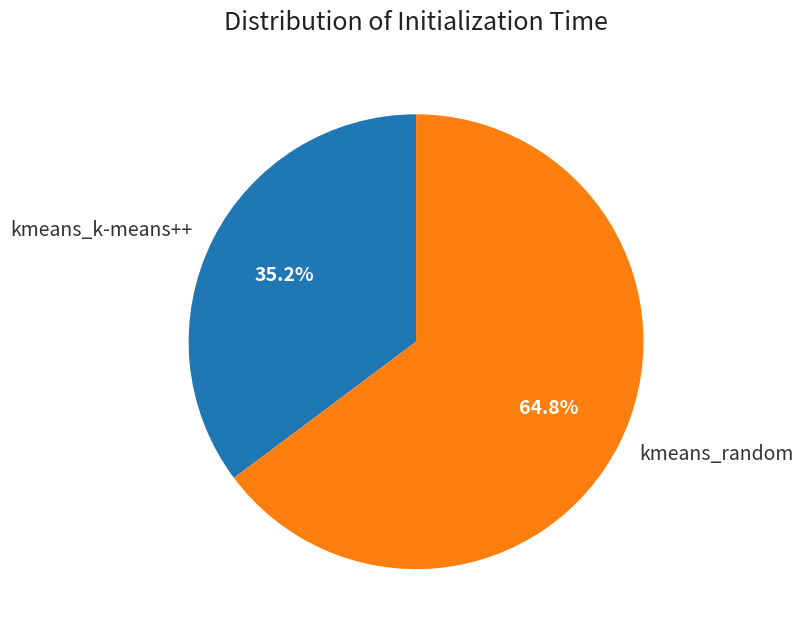

How many segments does this pie chart have?

2